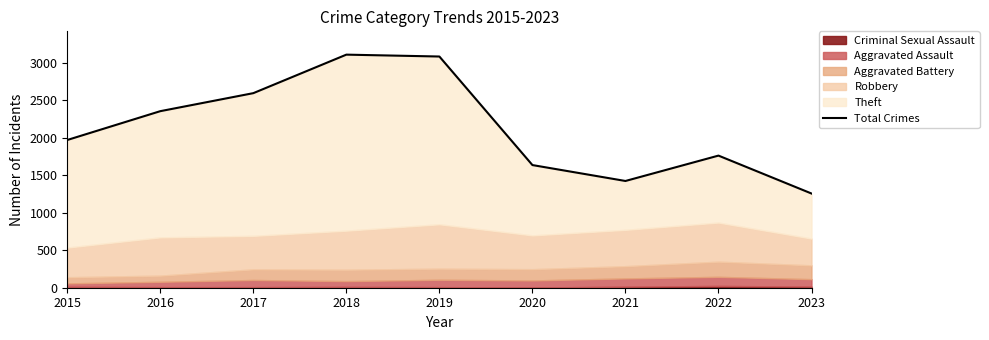

Which has a higher value, 2019 or 2015?

2019